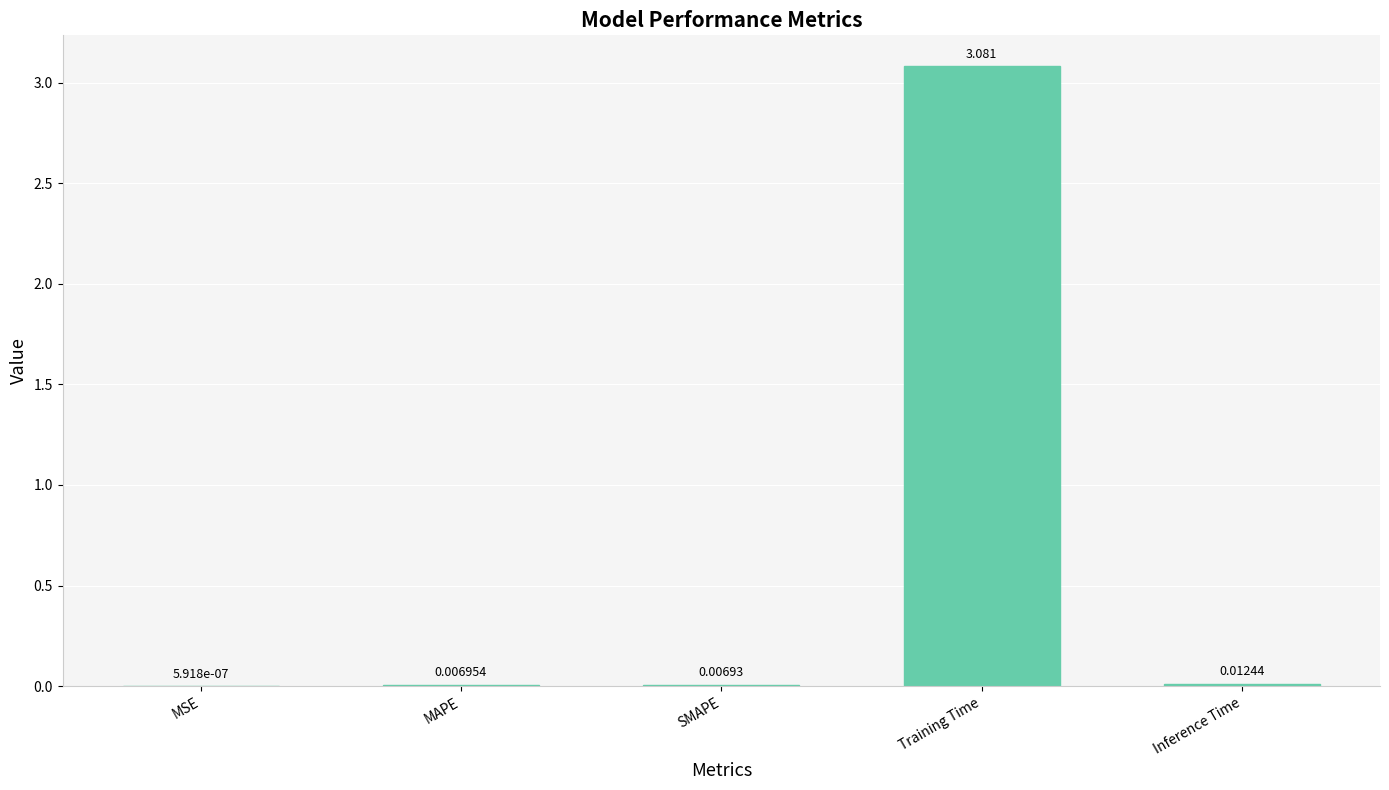

Which category has the highest value across all series?

Training Time